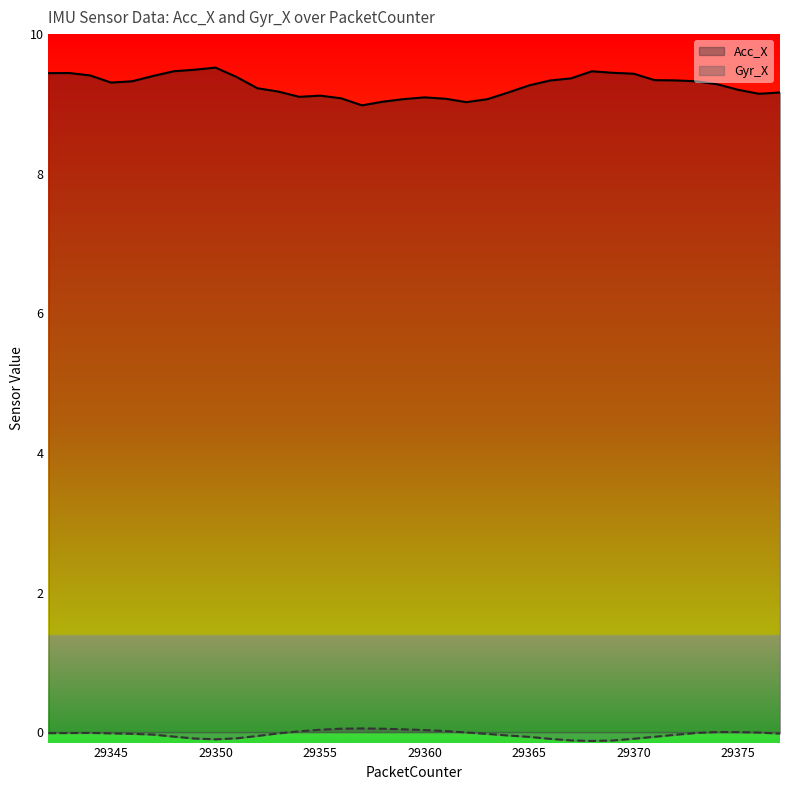

Which series has the largest total across all categories?

Acc_X